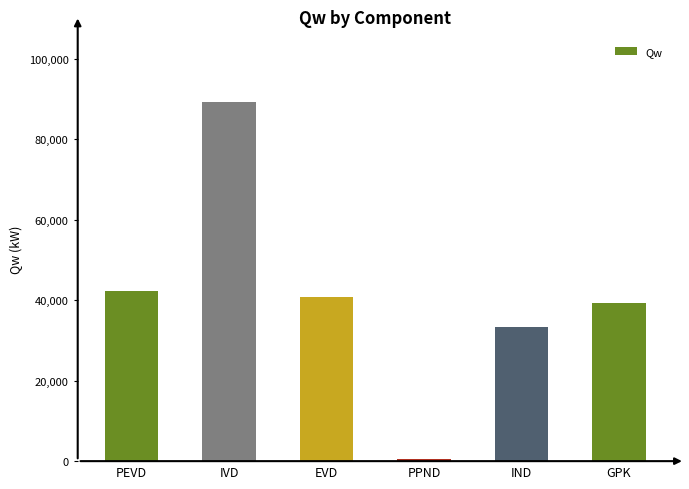

What is the value of the 4th bar from the left?

509.6